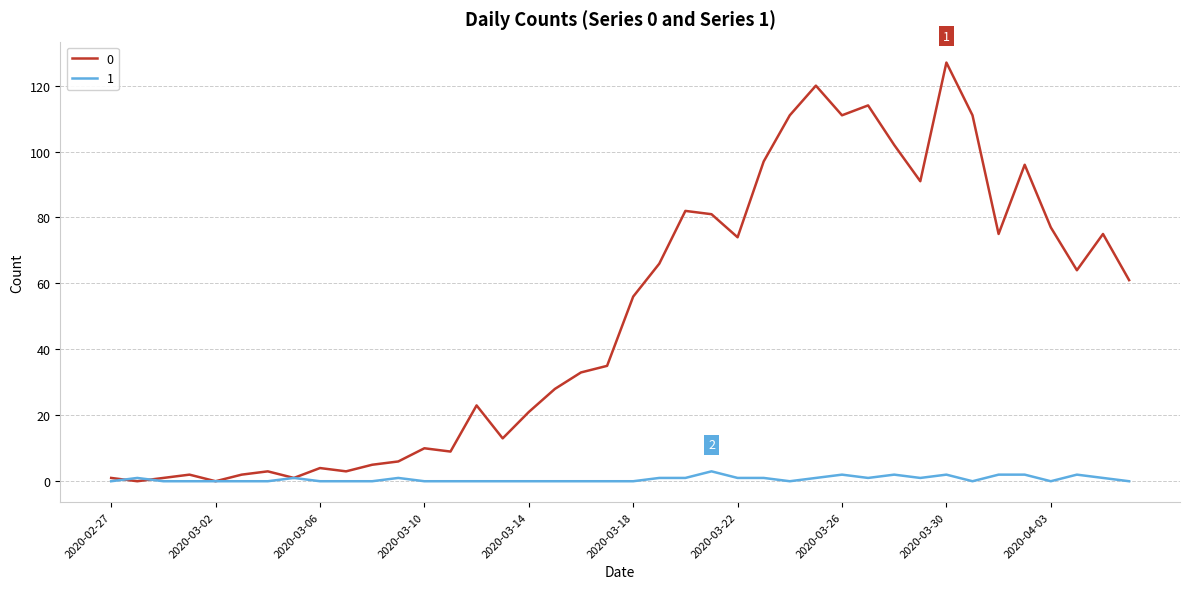

List the series in order of their overall mean, highest first.

0, 1